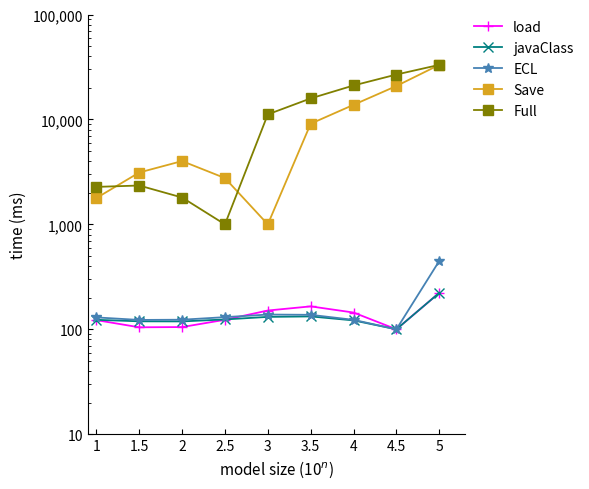

How many distinct data groups are displayed?

5